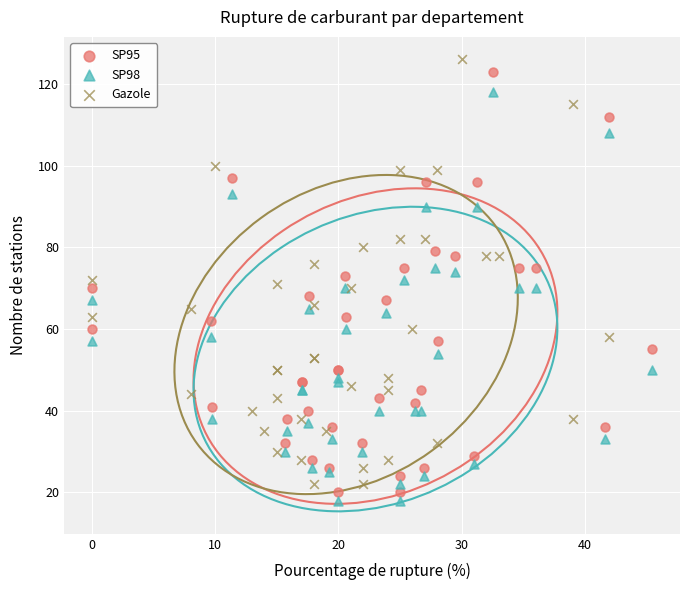

Which series has the largest Y range (max minus min)?

Gazole